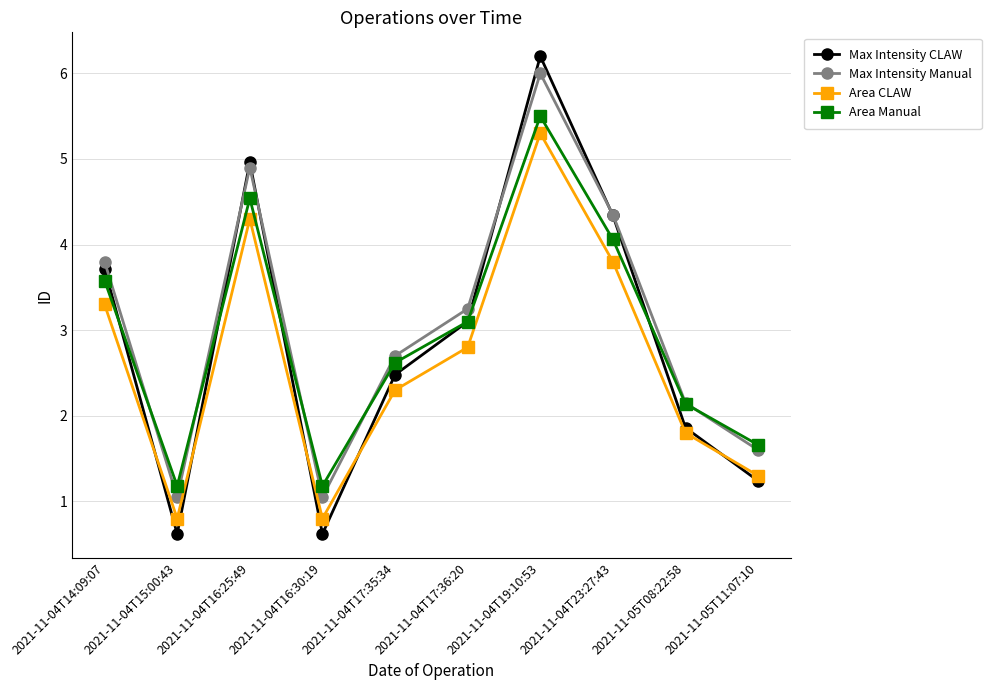

What is the greatest value displayed?

6.2